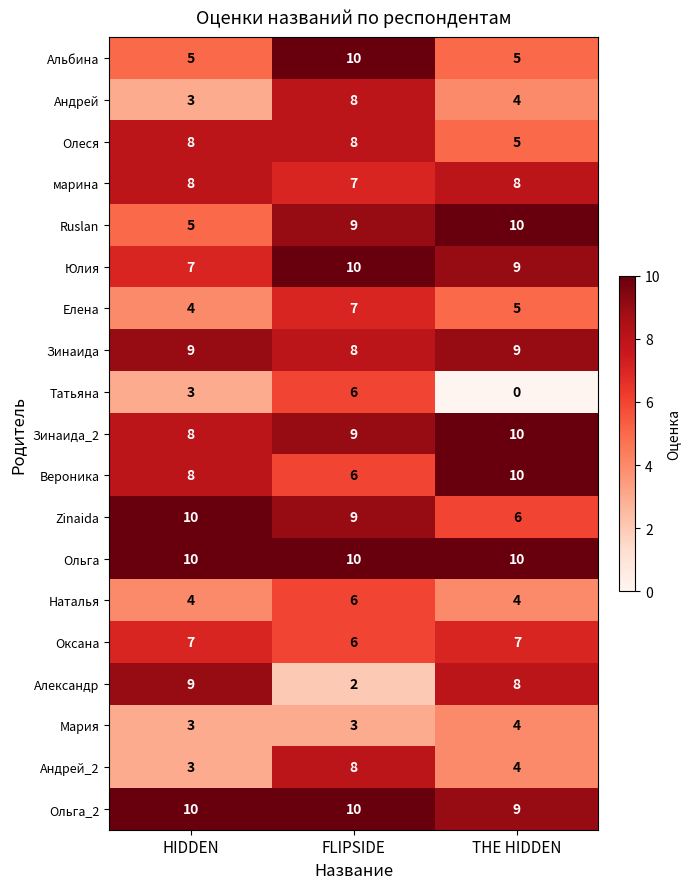

At which category is the sum across all series the highest?

FLIPSIDE